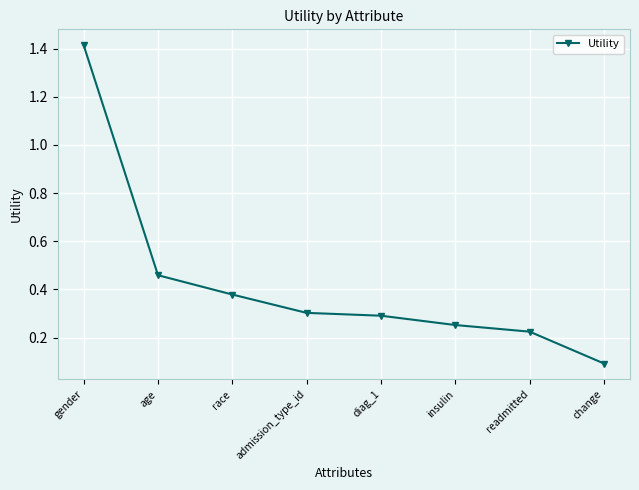

Does the chart have visible grid lines?

Yes